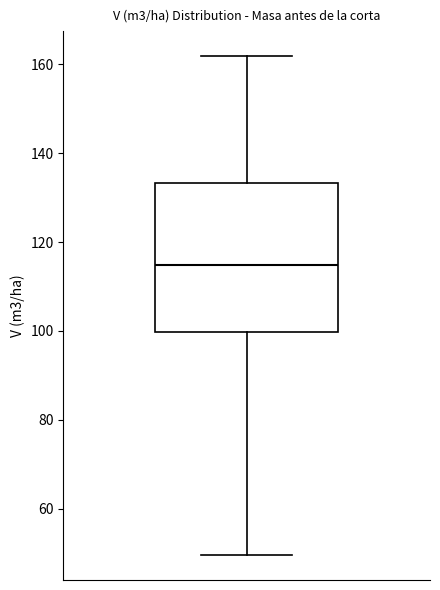

Read this box plot against the y-axis: the position of the median line, the range covered by the box, and the ends of both whiskers. The values are not printed on the chart, so give them approximately, as read against the axis.

median 114, box 100 to 134, whiskers 50 to 162